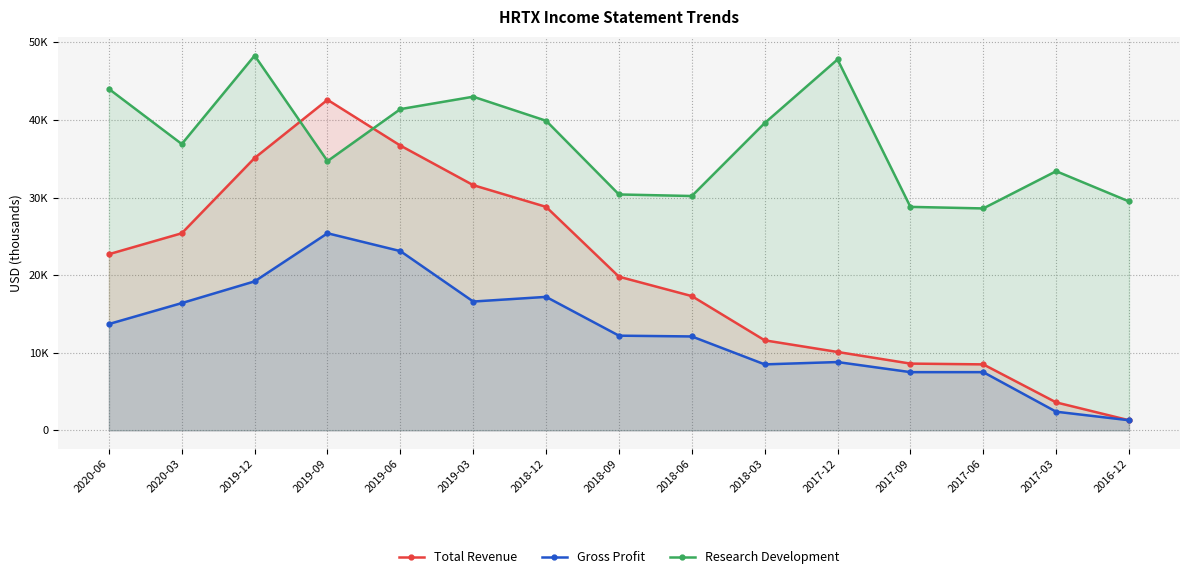

True or false: Gross Profit and Total Revenue intersect in this chart.

False